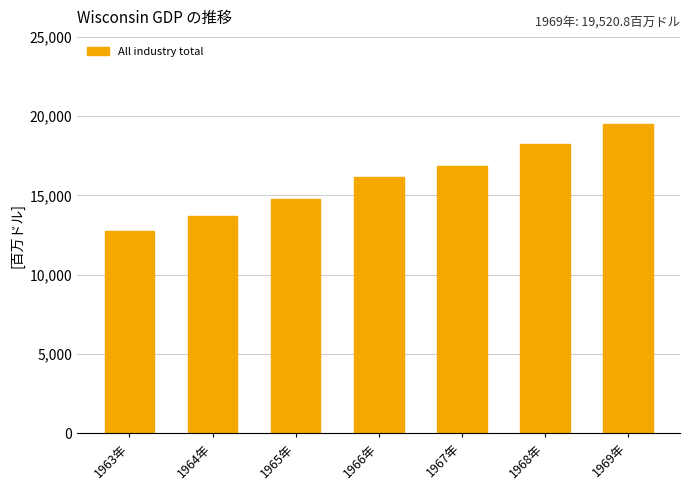

The value at 1969年 is 11906.4. True or false?

False